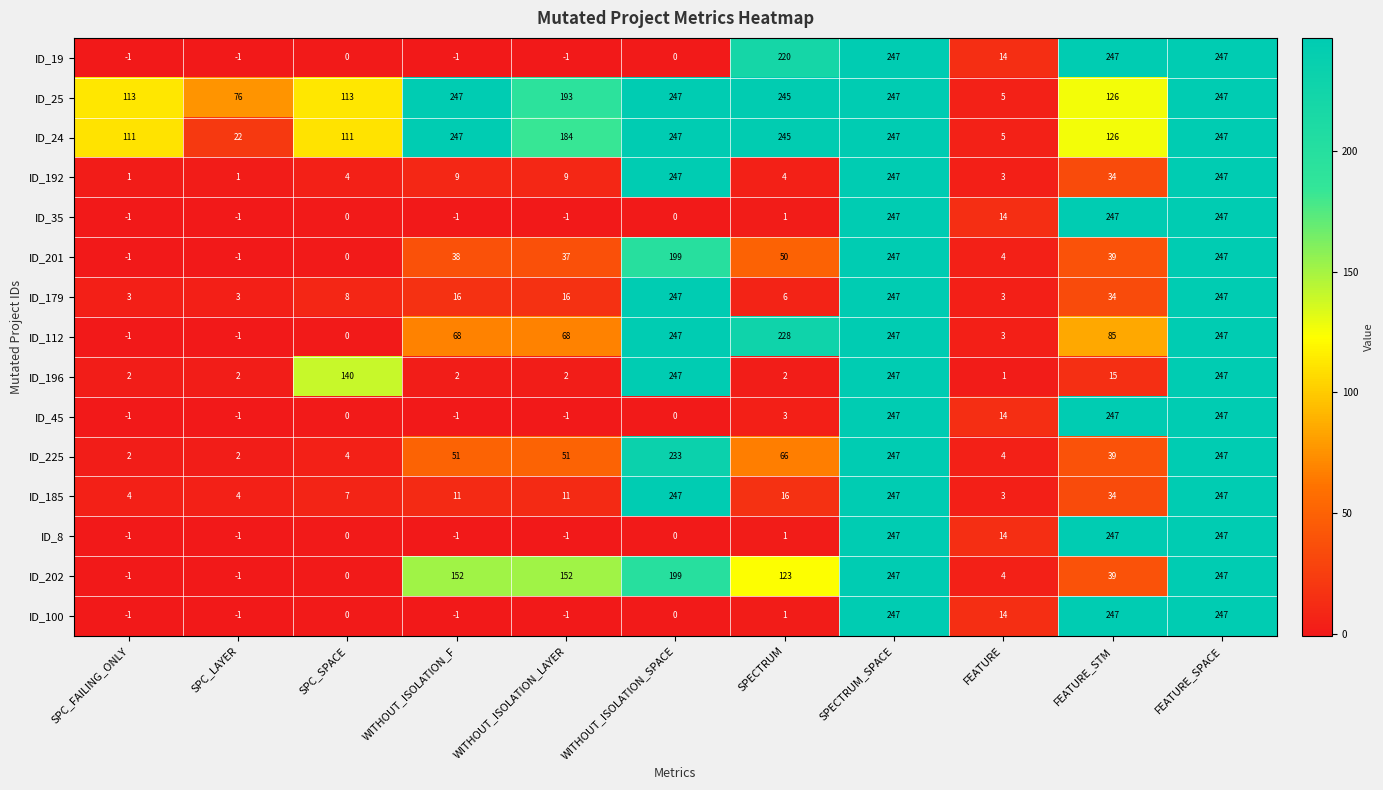

What is the average value of the ID_201 series?

78